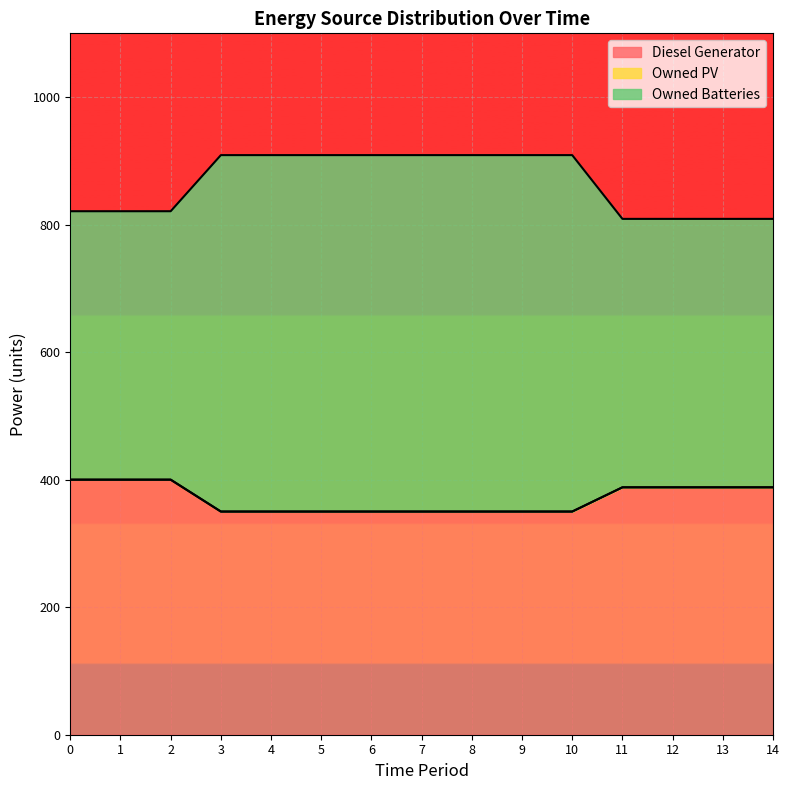

Which has a higher value, 2 or 9?

2